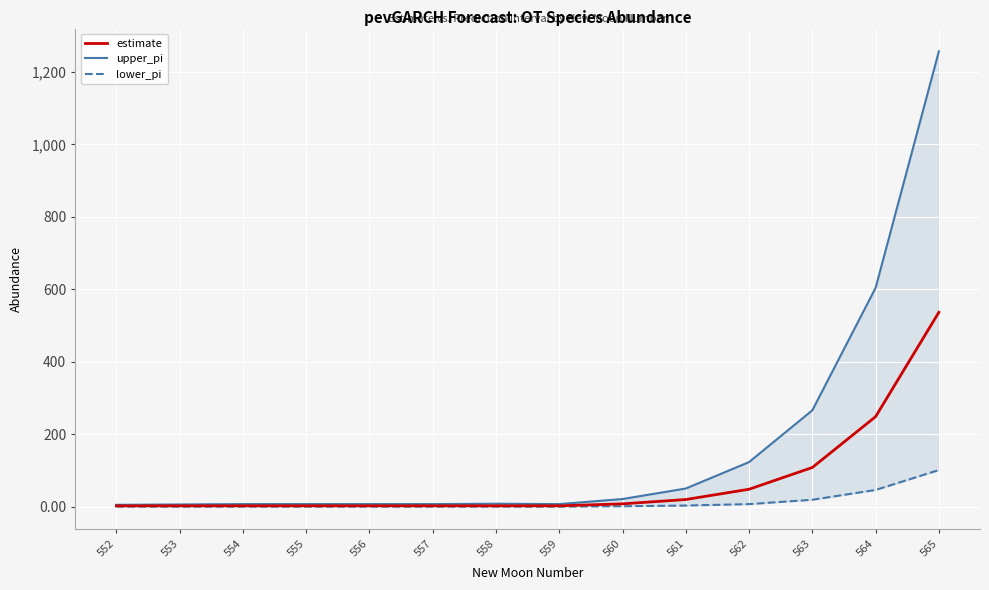

Which series has the largest total across all categories?

upper_pi